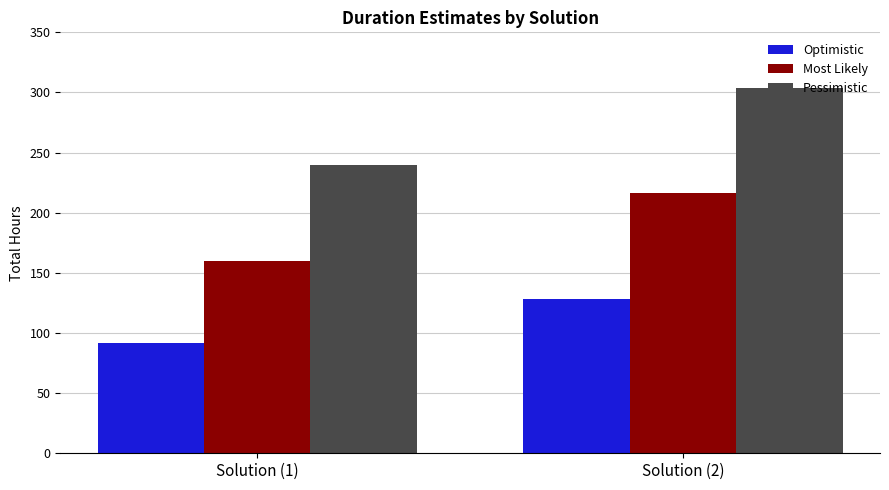

What is the approximate value of Optimistic at Solution (2), to the nearest 5?

130